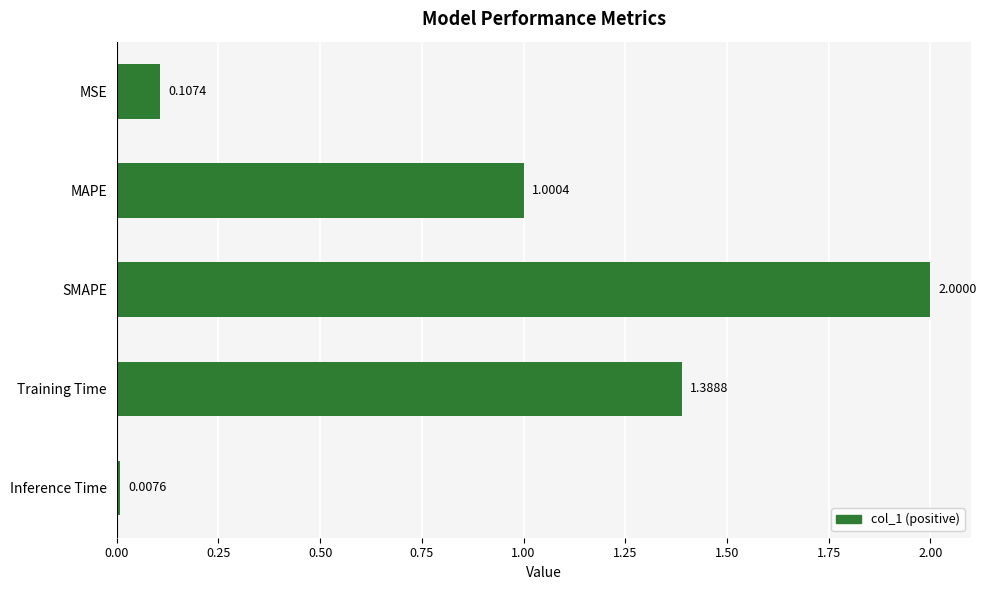

What is the sum of all values?

4.5